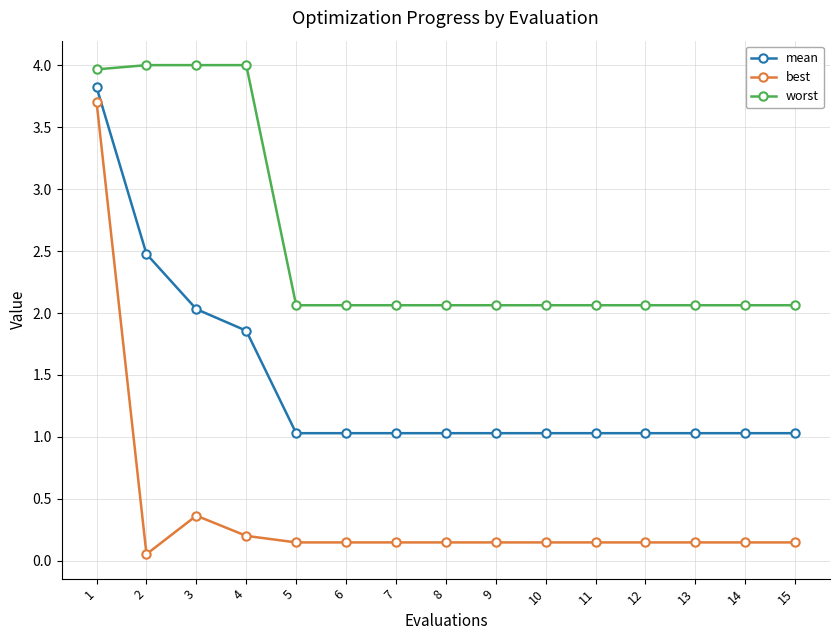

What is the difference between the highest and lowest values at 4?

3.8